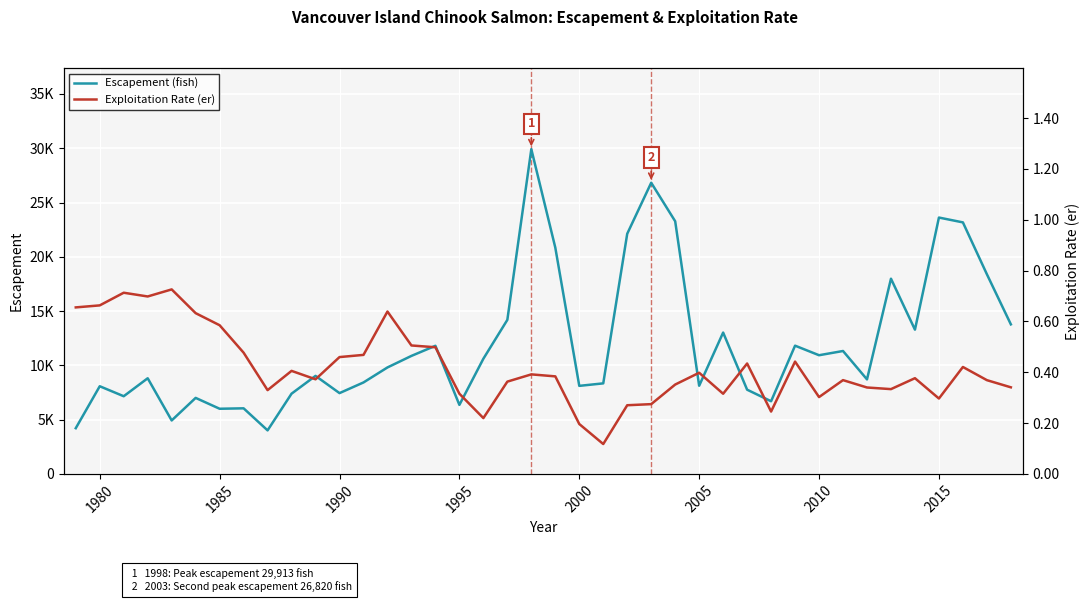

What is the maximum value shown in the chart?

29913.0